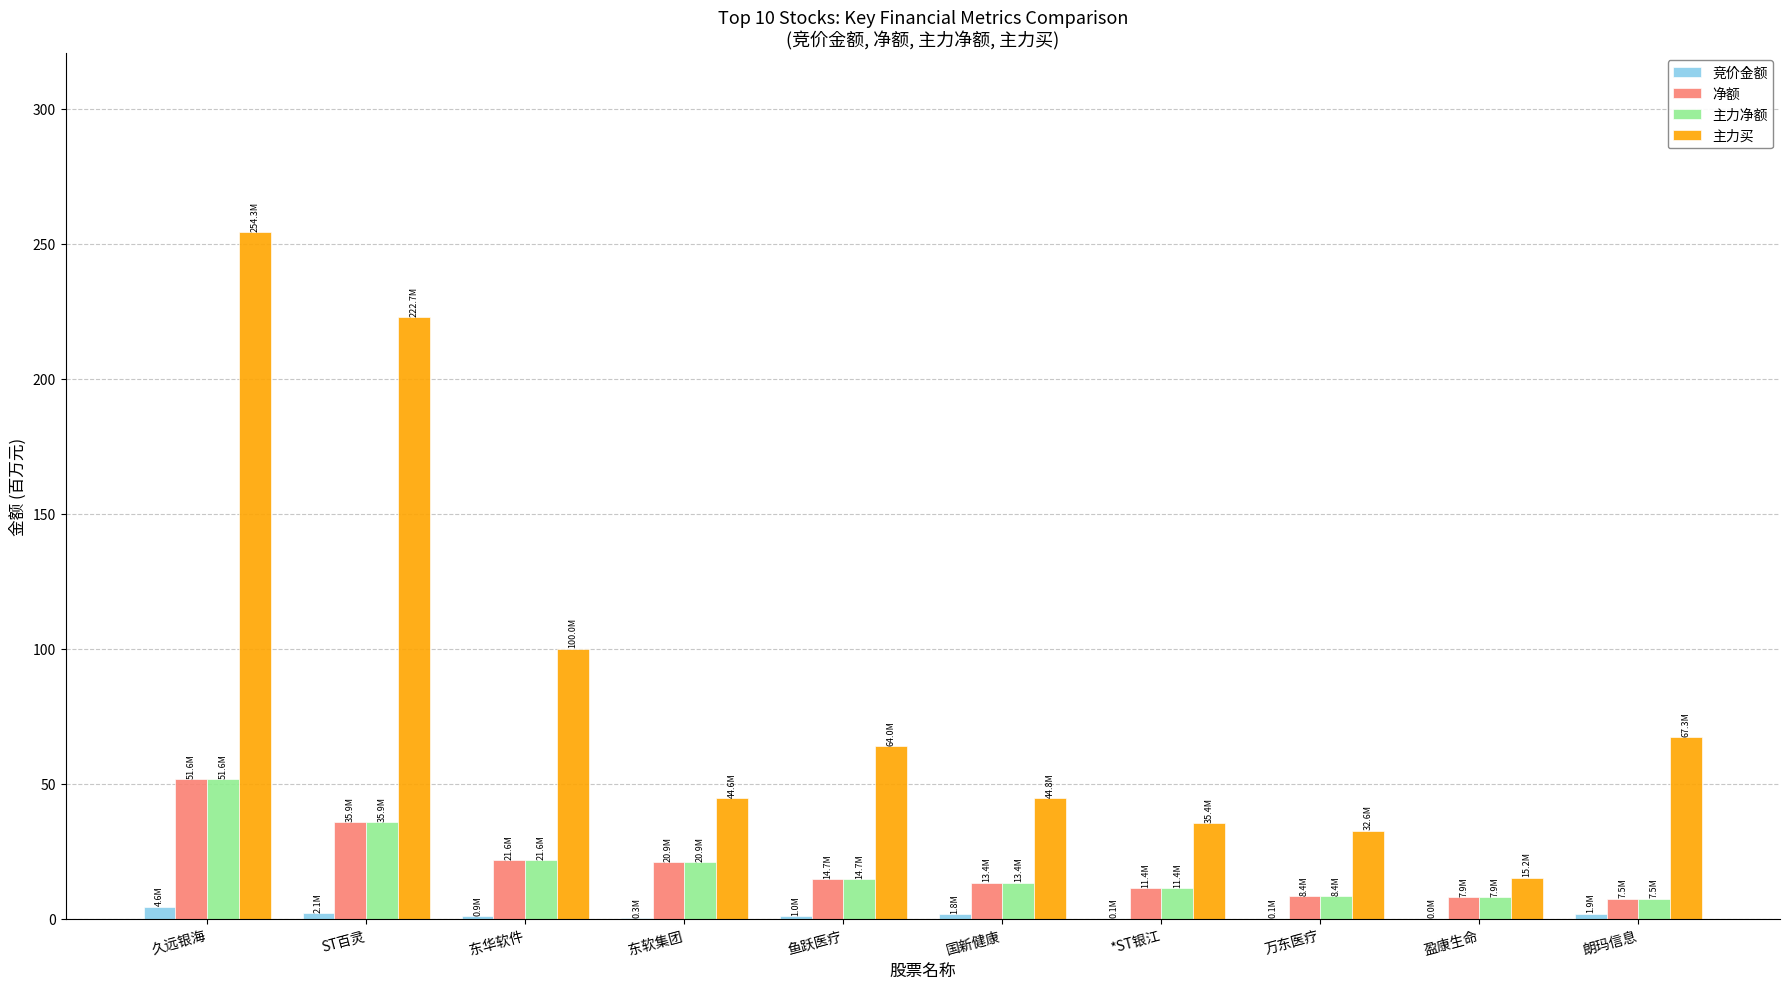

Which series has the largest total across all categories?

主力买